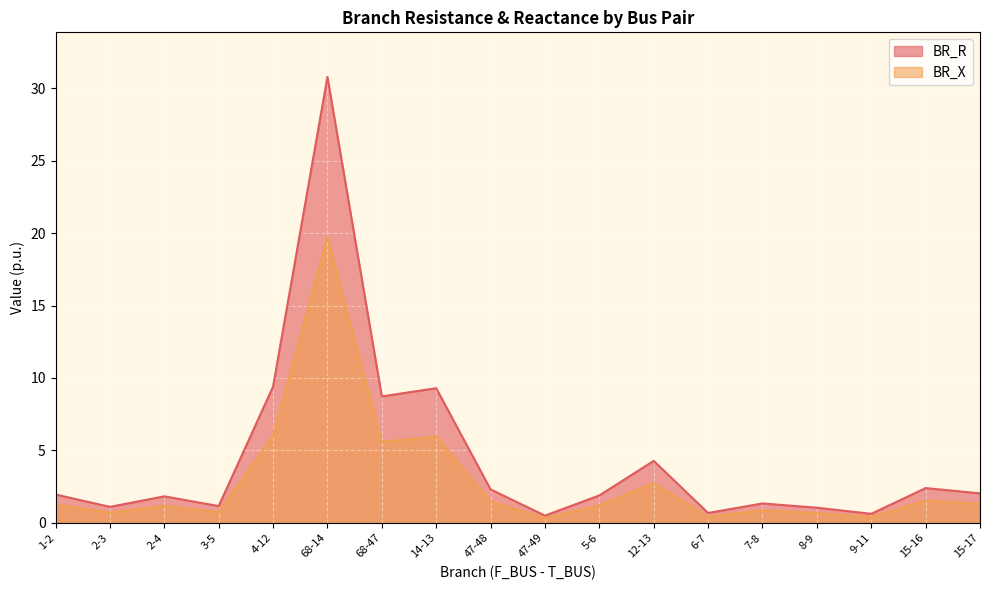

What position from the right is 8-9?

4